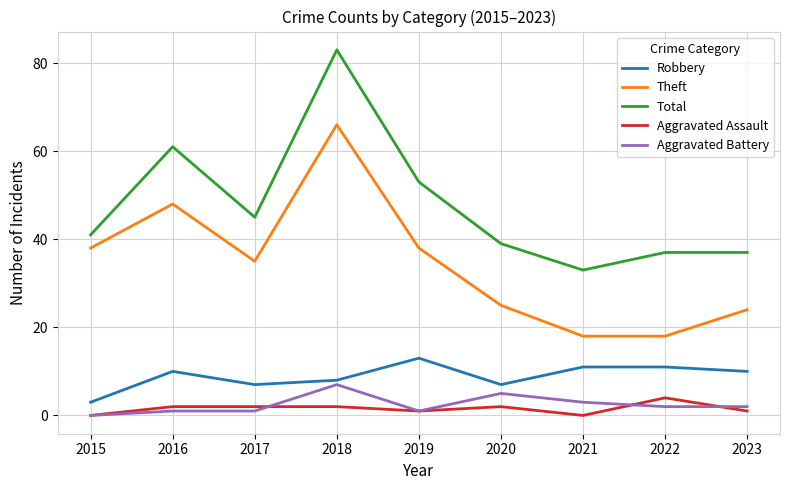

Between 2016 and 2017, which series saw the biggest shift?

Total